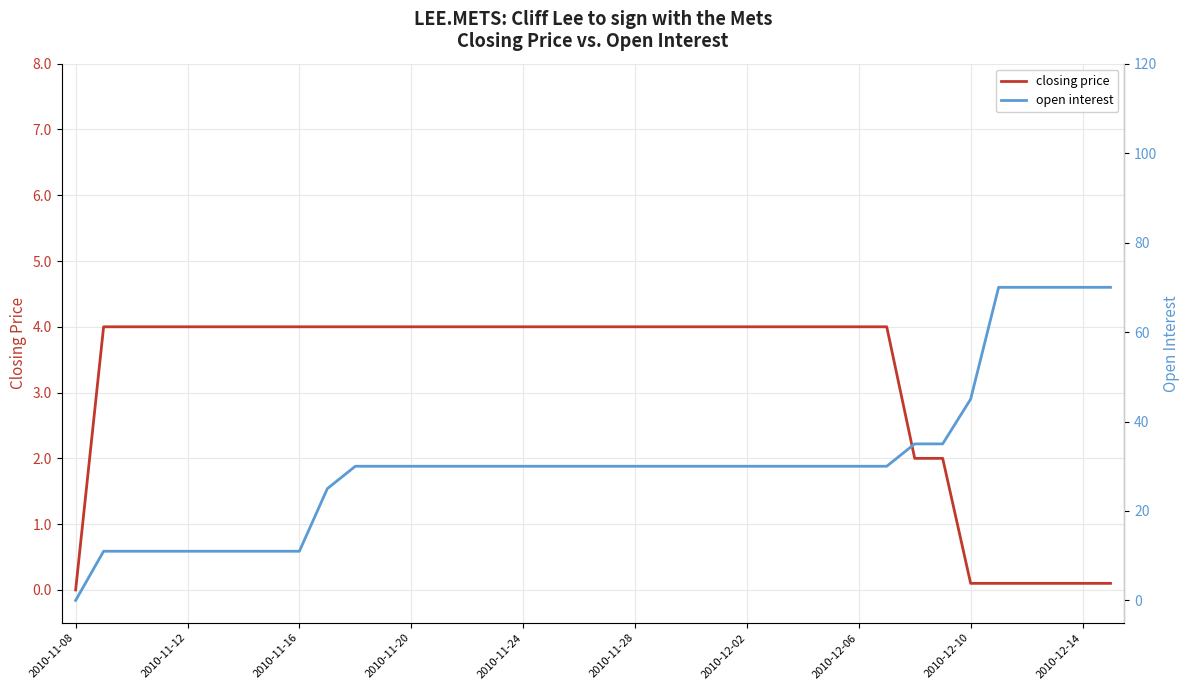

What is the maximum value for closing price?

4.0